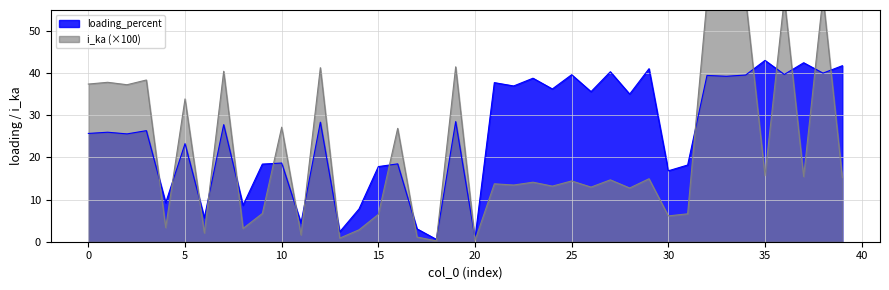

What is the value of the i_ka point at the 37th from the left?

57.8